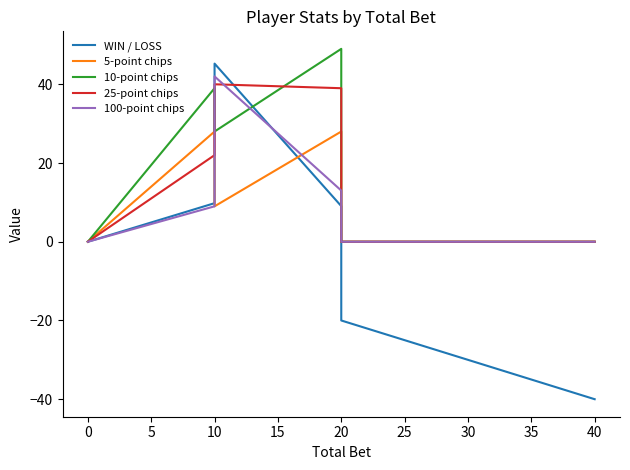

How many values in WIN / LOSS are below zero?

3